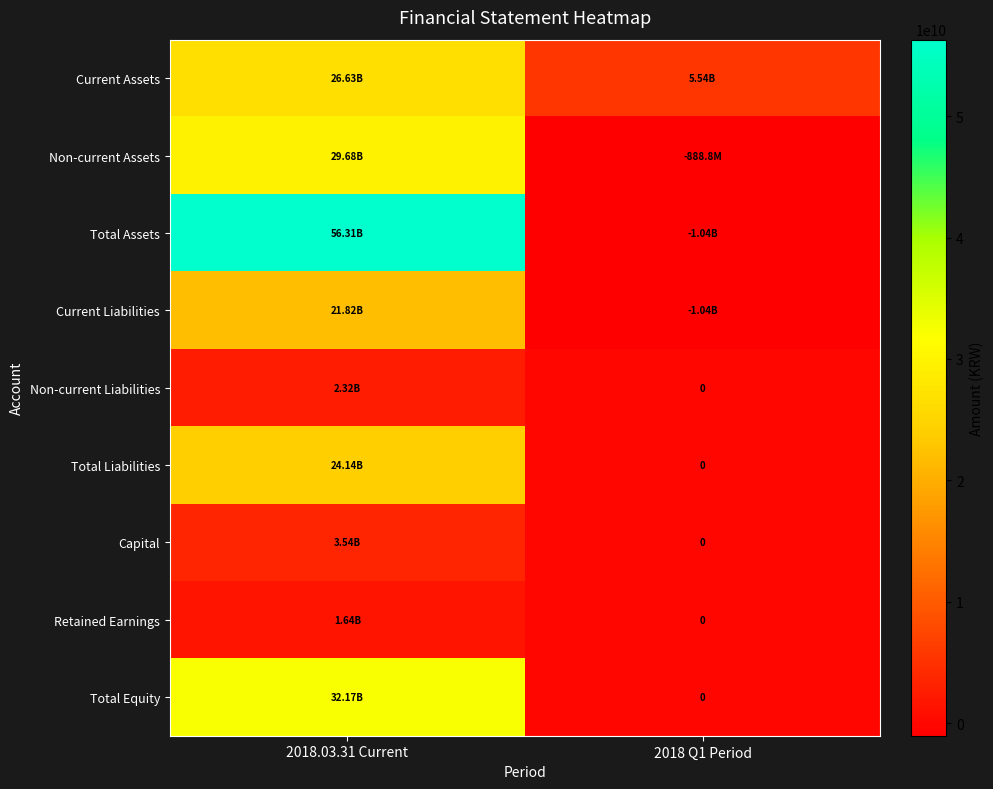

What is the difference between the highest and lowest values at 2018.03.31 Current?

54674131191